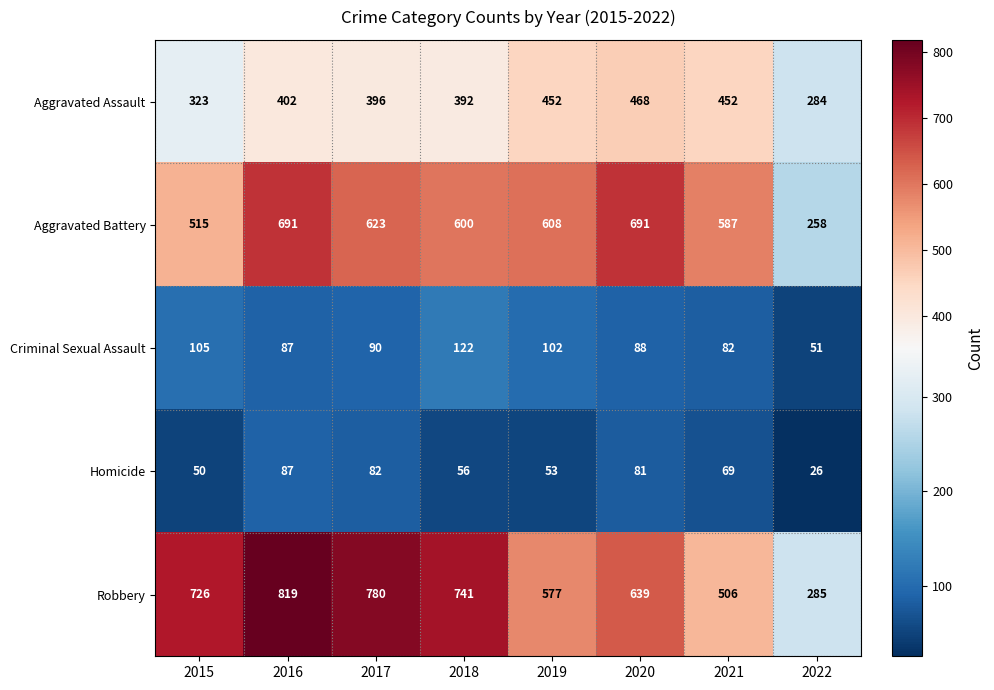

What is the difference between the maximum and minimum values in the Homicide series?

61